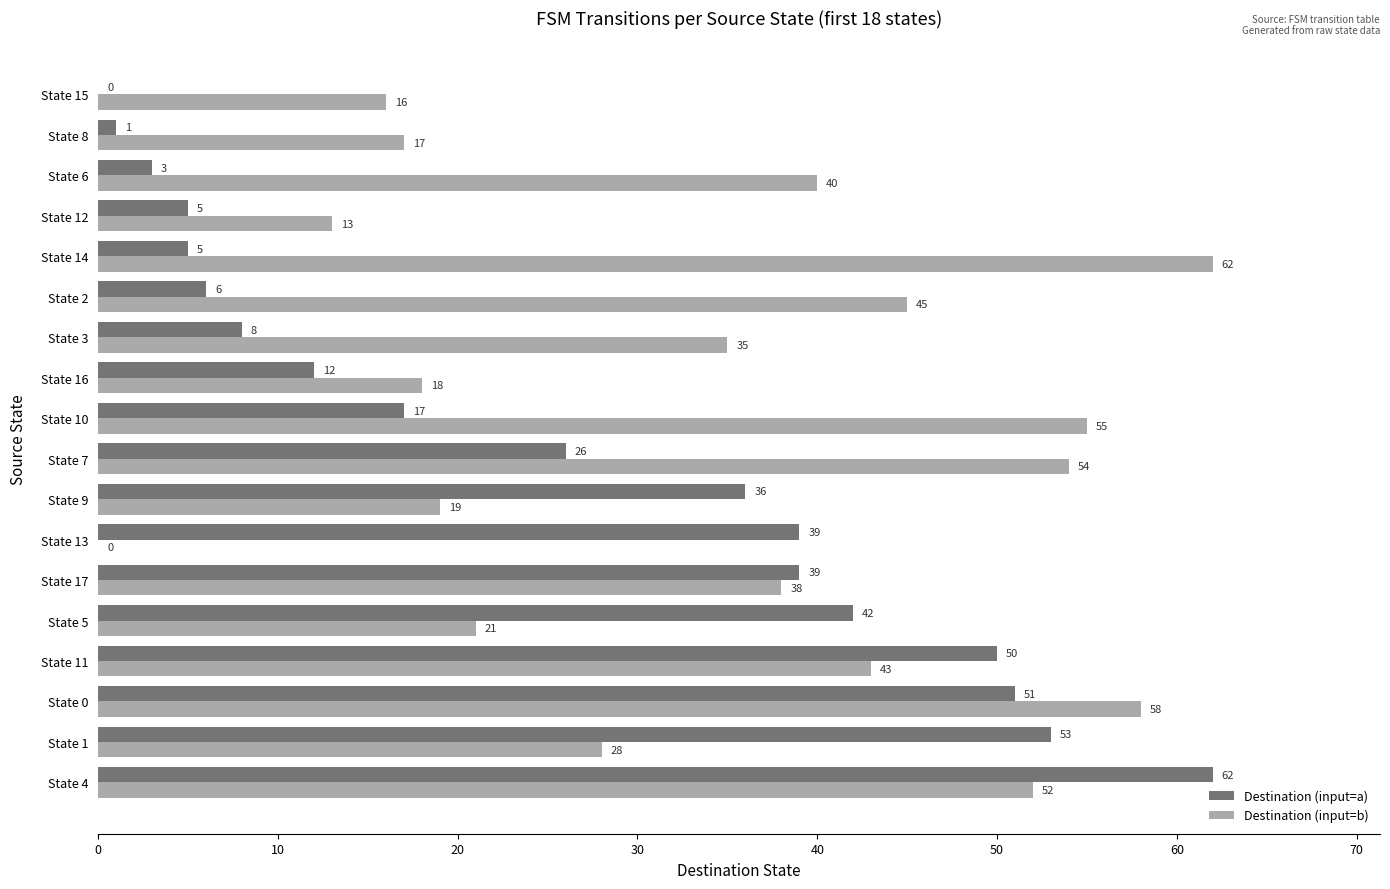

What is the approximate value of Destination (input=a) at State 14?

5